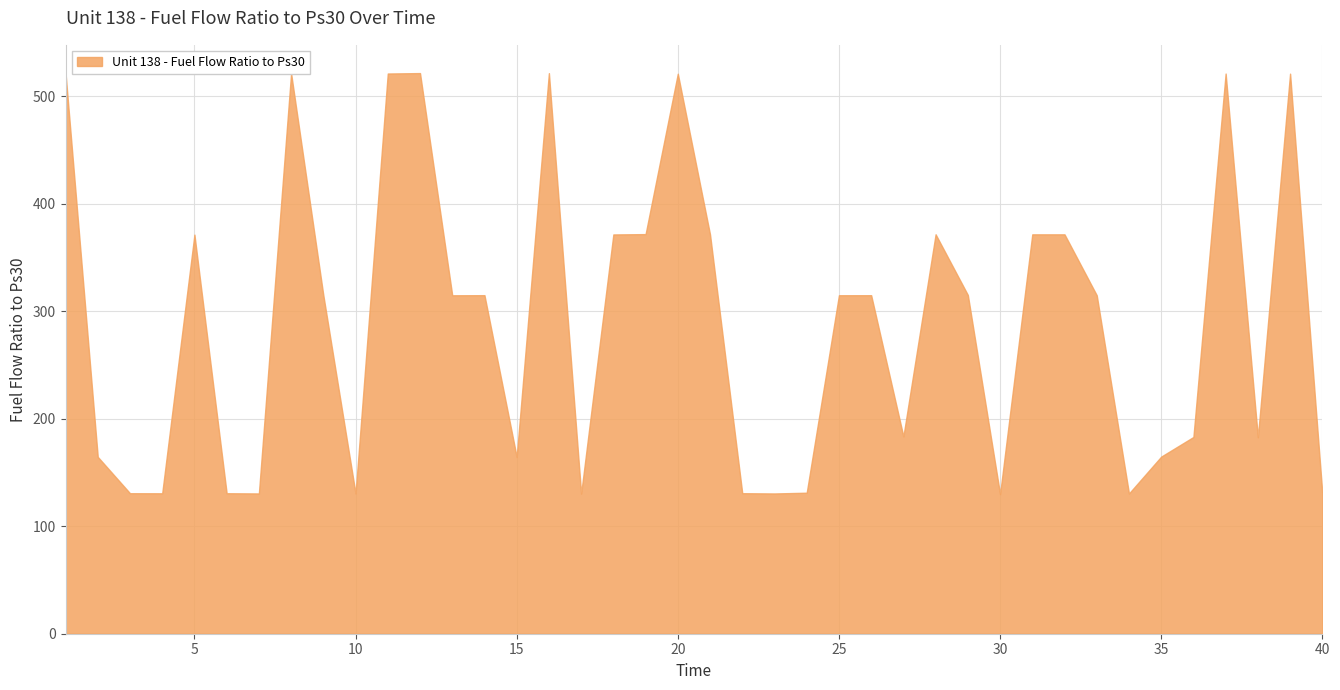

Reading left to right, what are all the values shown in this chart?

522.0	164.6	130.8	130.7	371.4	130.8	130.6	521.5	315.1	130.5	521.4	521.8	315.0	315.1	164.6	521.7	130.4	371.6	371.9	521.2	371.6	130.8	130.5	131.2	315.0	315.1	183.6	371.7	315.3	129.9	371.7	371.7	315.0	130.5	164.8	183.1	521.3	182.8	521.2	130.6